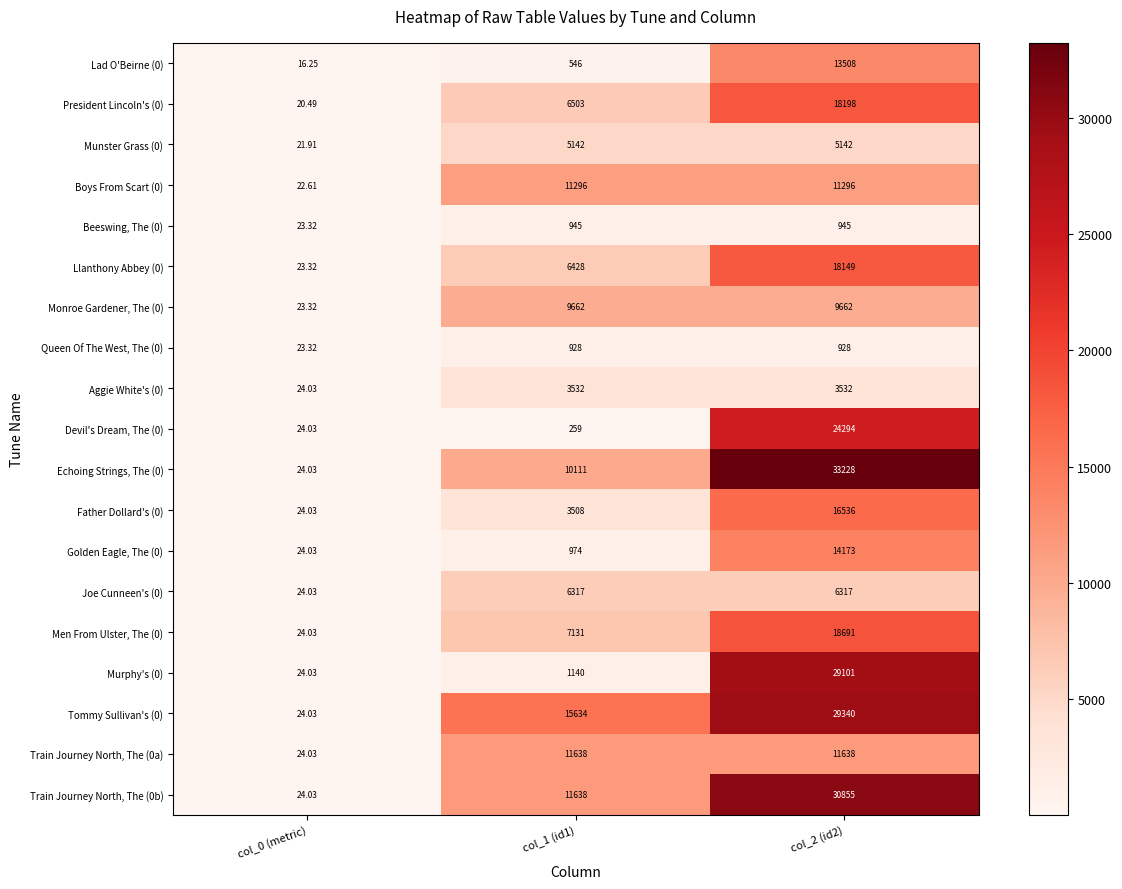

Is the value of Men From Ulster, The (0) at col_1 (id1) greater than the value of Devil's Dream, The (0) at col_0 (metric)?

Yes